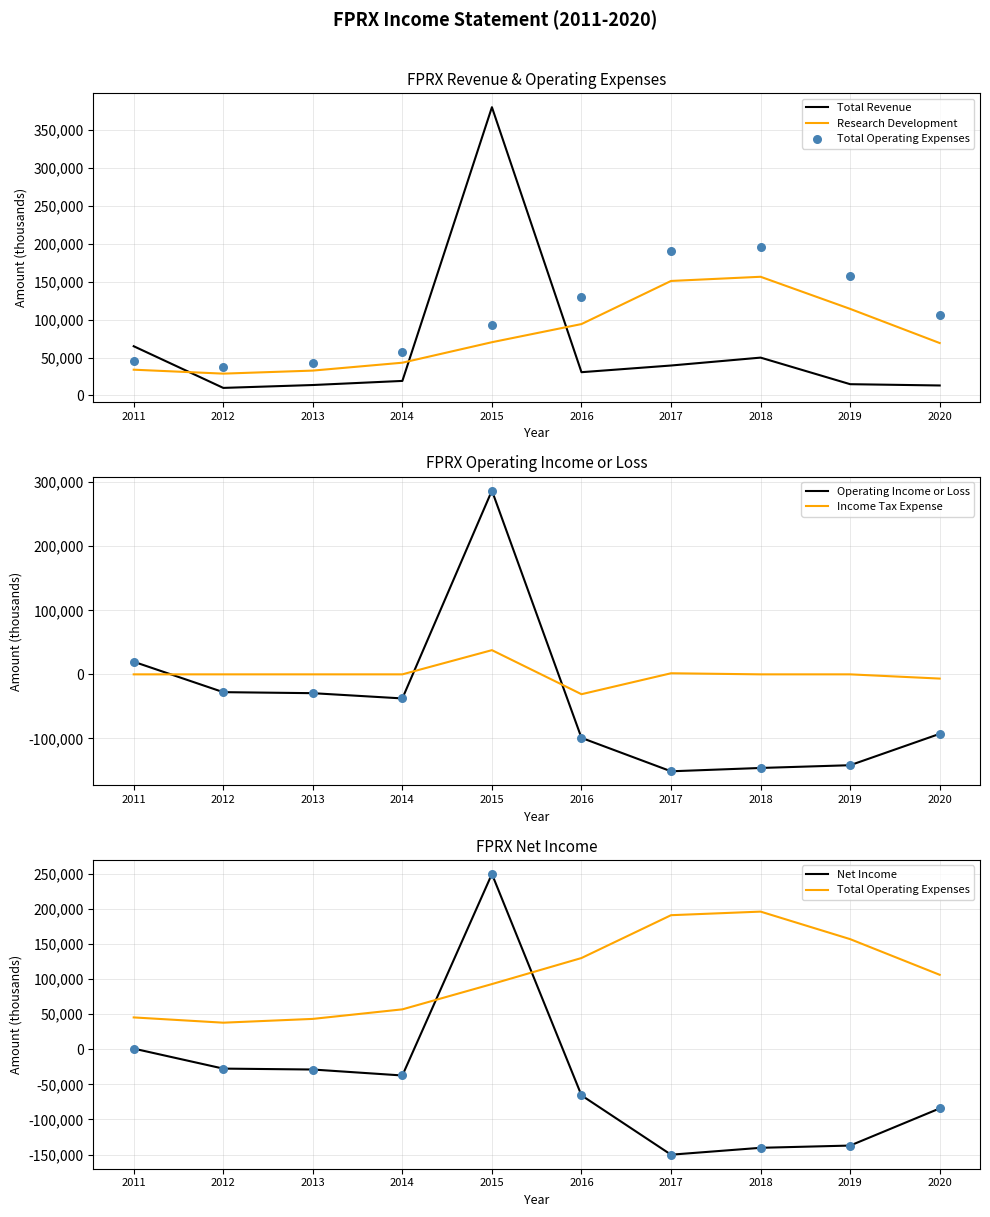

Is the value of Total Revenue at 2016 greater than the value of Total Operating Expenses at 2019?

No